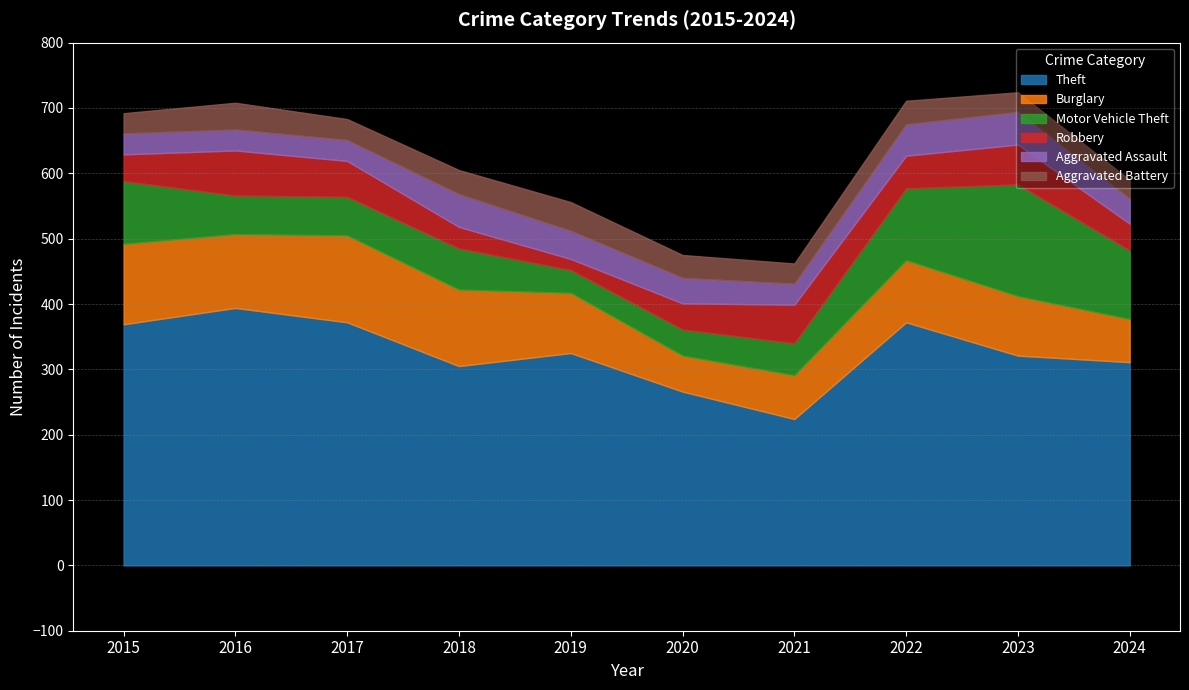

True or false: Theft has a value of 266 at 2020.

True